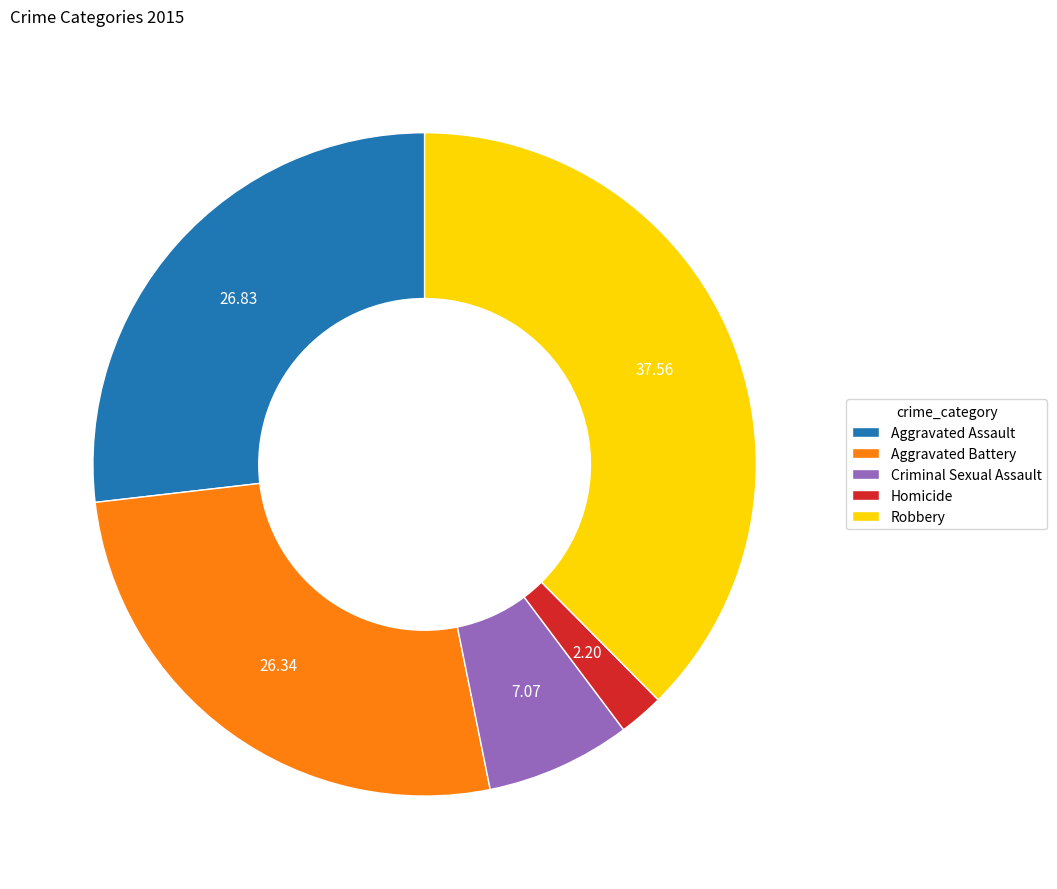

Is the sum of Robbery and Criminal Sexual Assault greater than half?

No